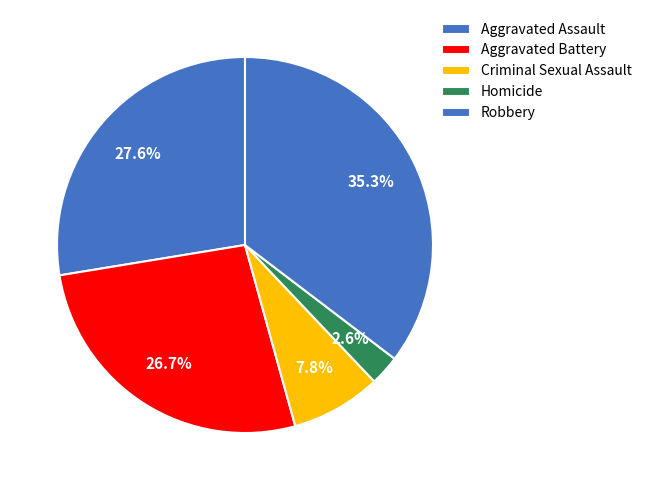

Combined, what portion of the pie is Robbery and Homicide?

37.9%